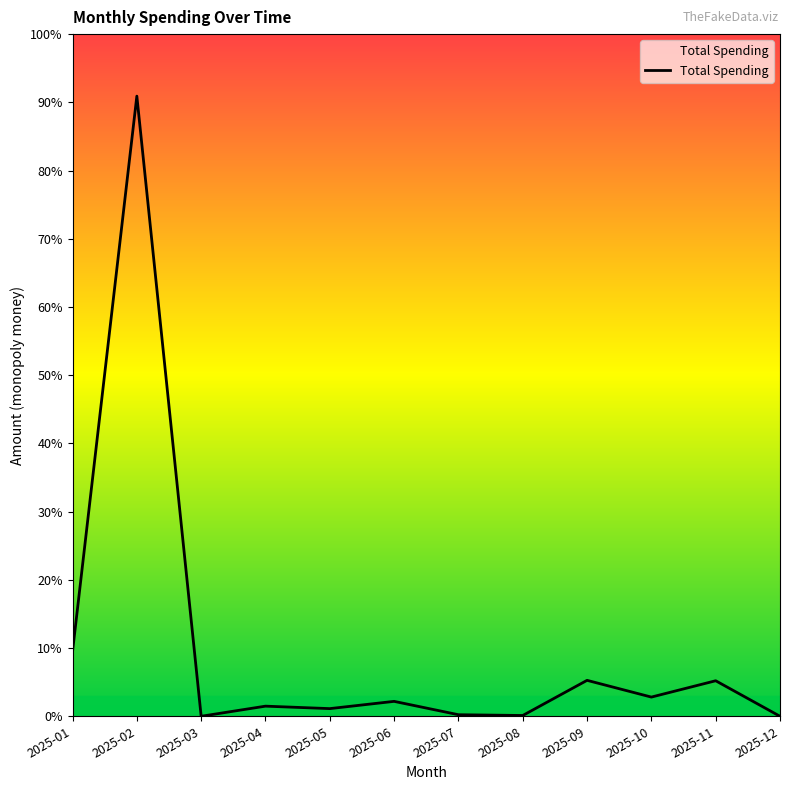

What is the greatest value displayed?

1777.2